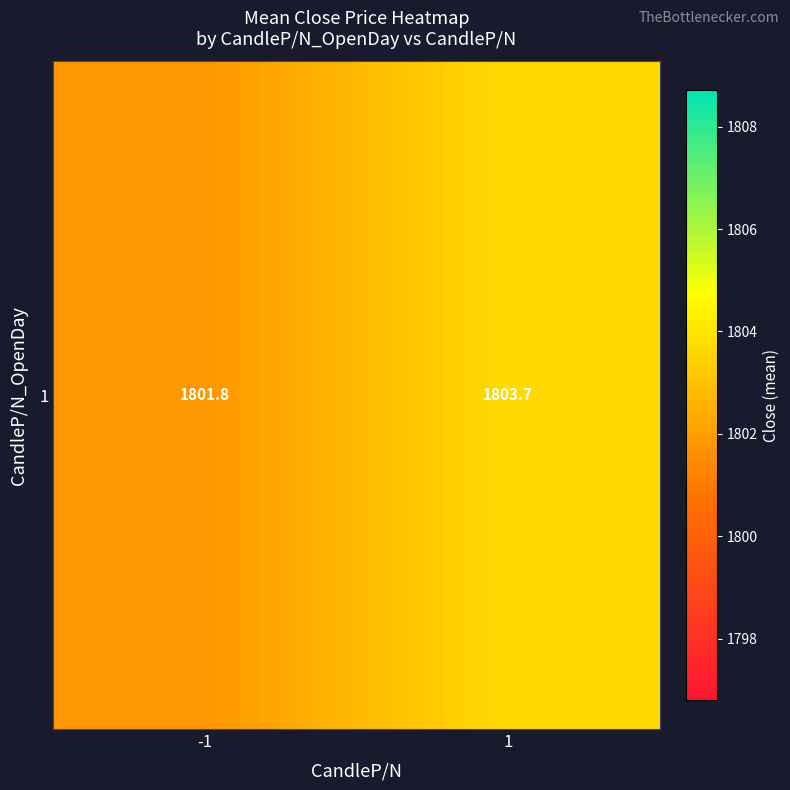

Count the number of categories in the chart.

2